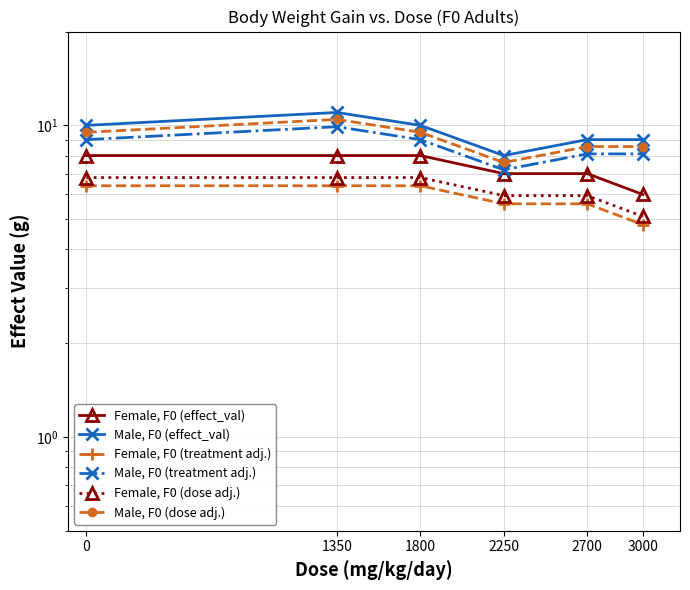

The value of Female, F0 (effect_val) at 1350 is 14.0. True or false?

False